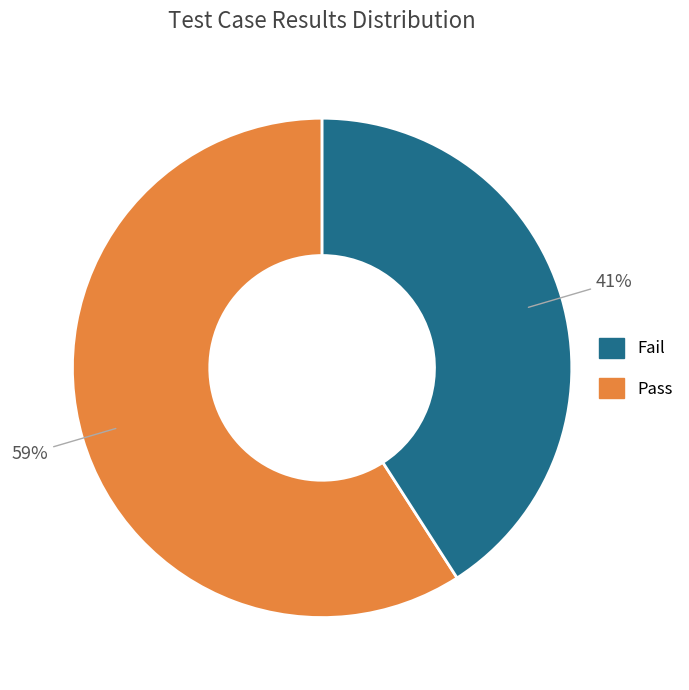

Is there any slice that represents more than half of the pie?

Yes